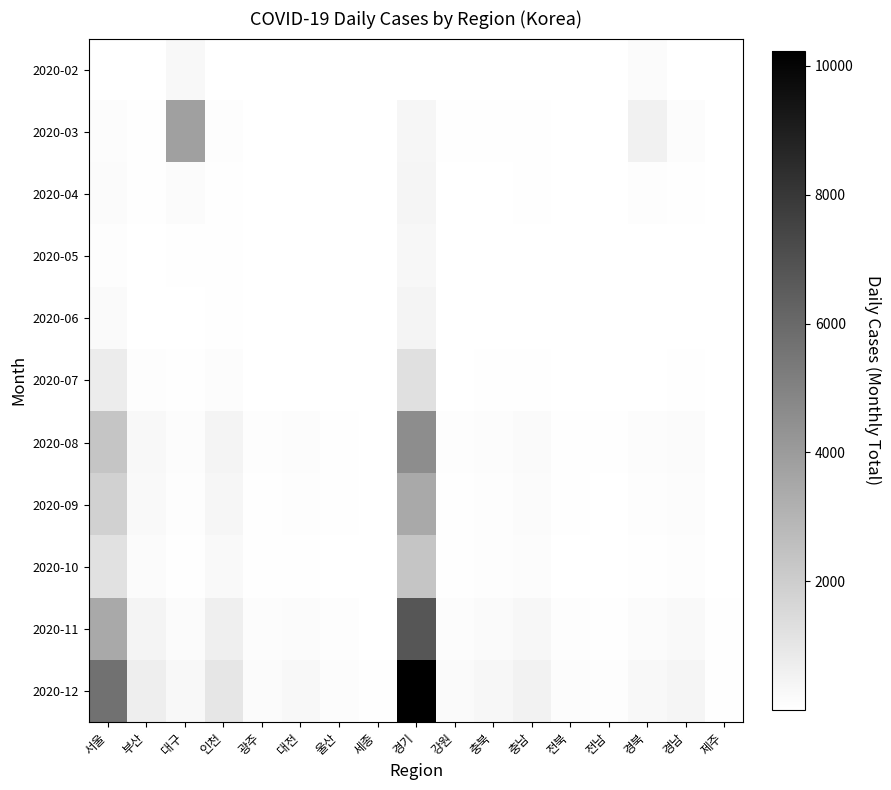

The 2020-11 series shows 47 at 광주. True or false?

False